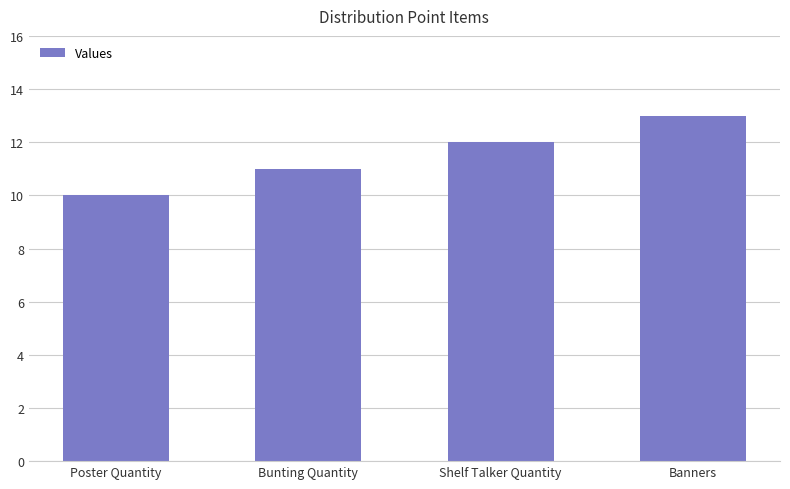

Which label corresponds to the smallest value in the chart?

Poster Quantity